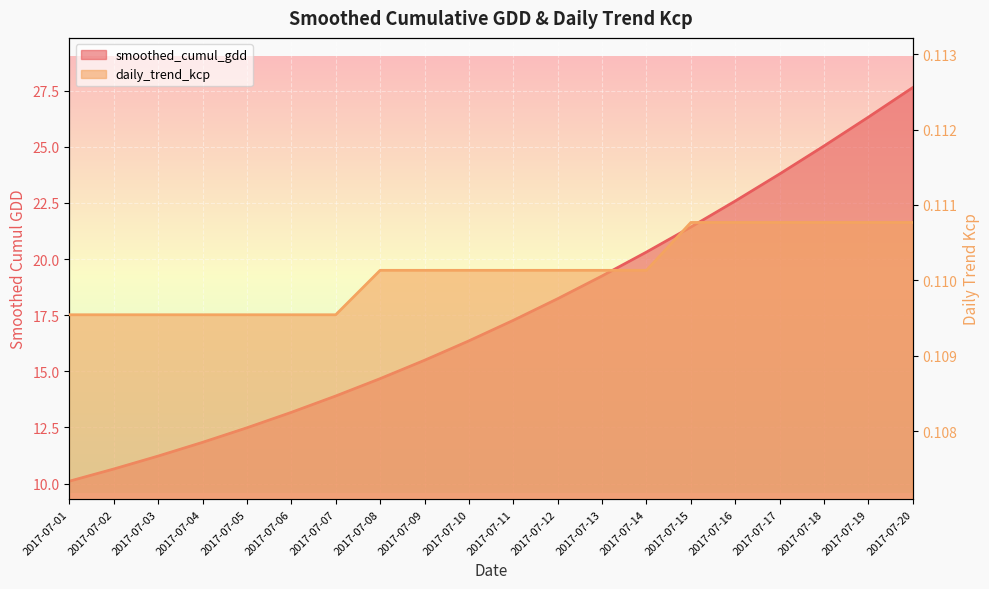

List the labels in order of smoothed_cumul_gdd value, smallest first.

2017-07-01, 2017-07-02, 2017-07-03, 2017-07-04, 2017-07-05, 2017-07-06, 2017-07-07, 2017-07-08, 2017-07-09, 2017-07-10, 2017-07-11, 2017-07-12, 2017-07-13, 2017-07-14, 2017-07-15, 2017-07-16, 2017-07-17, 2017-07-18, 2017-07-19, 2017-07-20